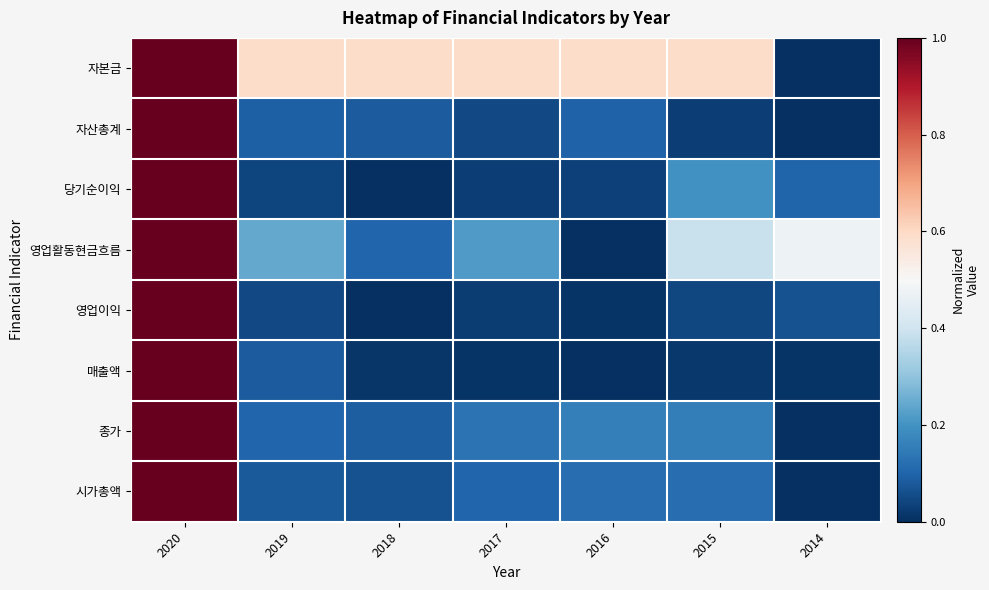

What is the total value across all series at 2020?

8.0